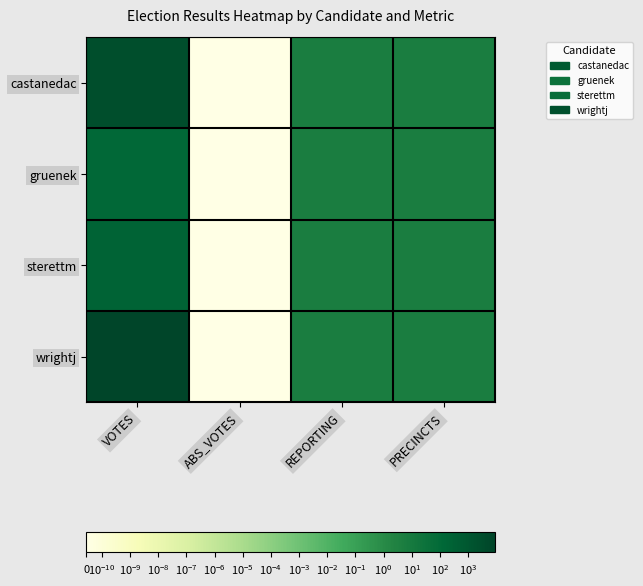

Reading left to right, extract all data points from this chart.

castanedac: VOTES=2625	ABS_VOTES=0	REPORTING=6	PRECINCTS=6
gruenek: VOTES=112	ABS_VOTES=0	REPORTING=6	PRECINCTS=6
sterettm: VOTES=218	ABS_VOTES=0	REPORTING=6	PRECINCTS=6
wrightj: VOTES=9073	ABS_VOTES=0	REPORTING=6	PRECINCTS=6